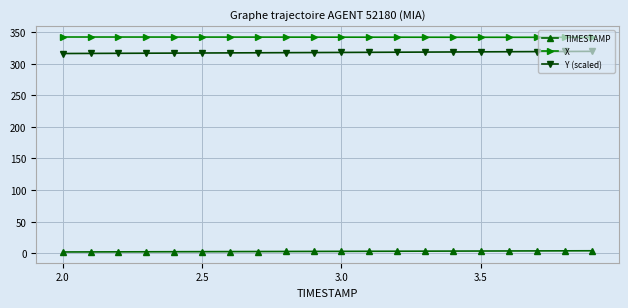

True or false: Y (scaled) and TIMESTAMP cross at least once.

False